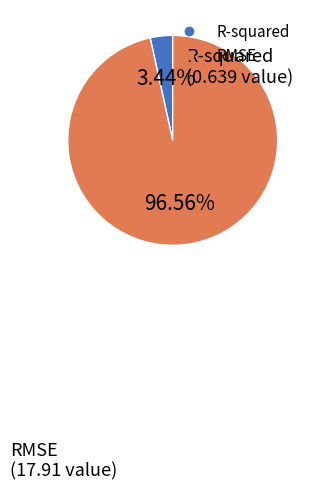

Combined, do R-squared and RMSE account for over 50%?

Yes